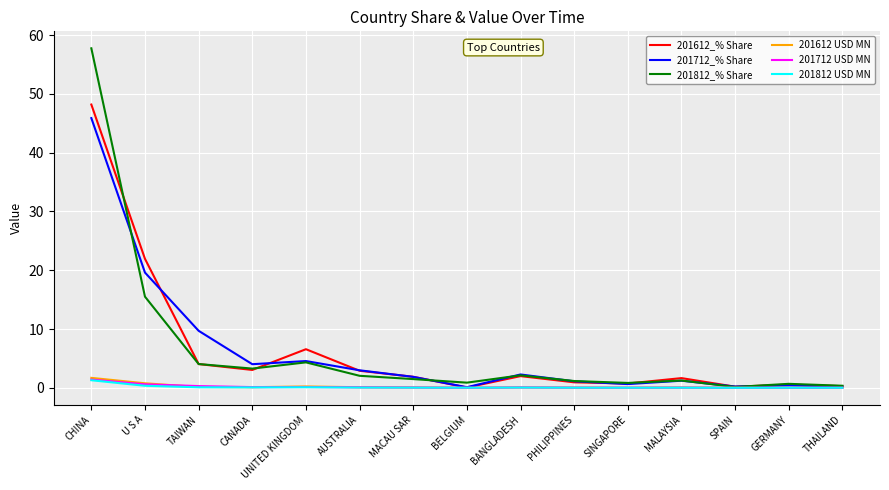

What is the greatest value displayed?

57.8